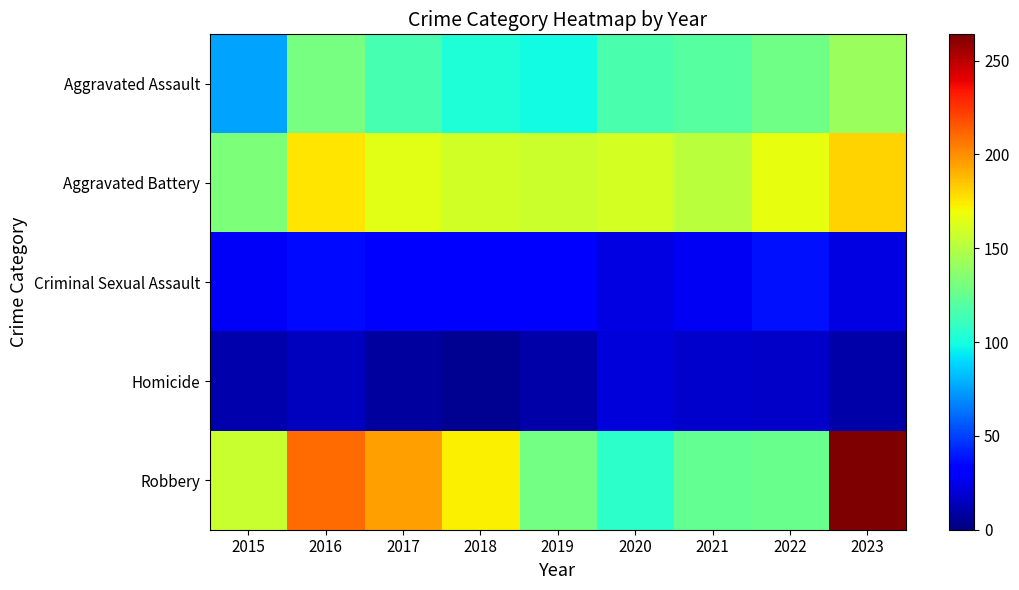

Between 2018 and 2022, which is larger?

2022